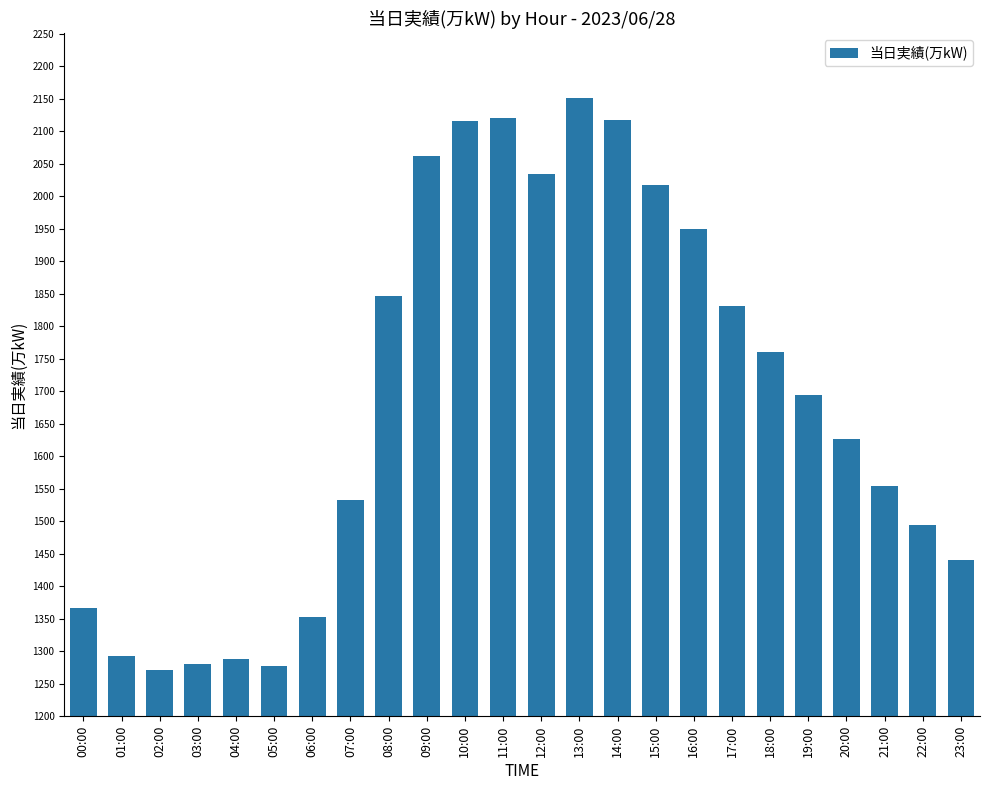

What is the greatest value displayed?

2151